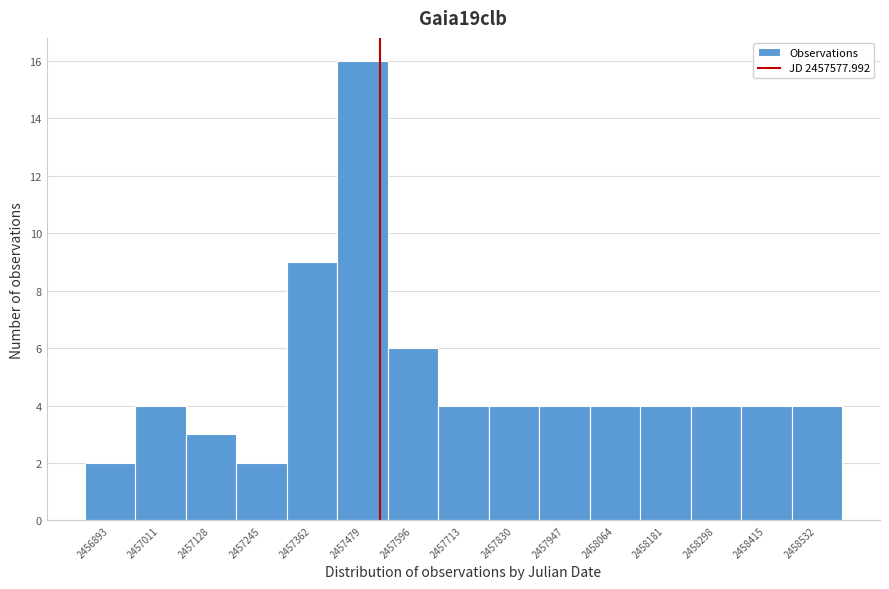

Reading left to right, list all the values displayed in this chart.

2456893=2	2457011=4	2457128=3	2457245=2	2457362=9	2457479=16	2457596=6	2457713=4	2457830=4	2457947=4	2458064=4	2458181=4	2458298=4	2458415=4	2458532=4